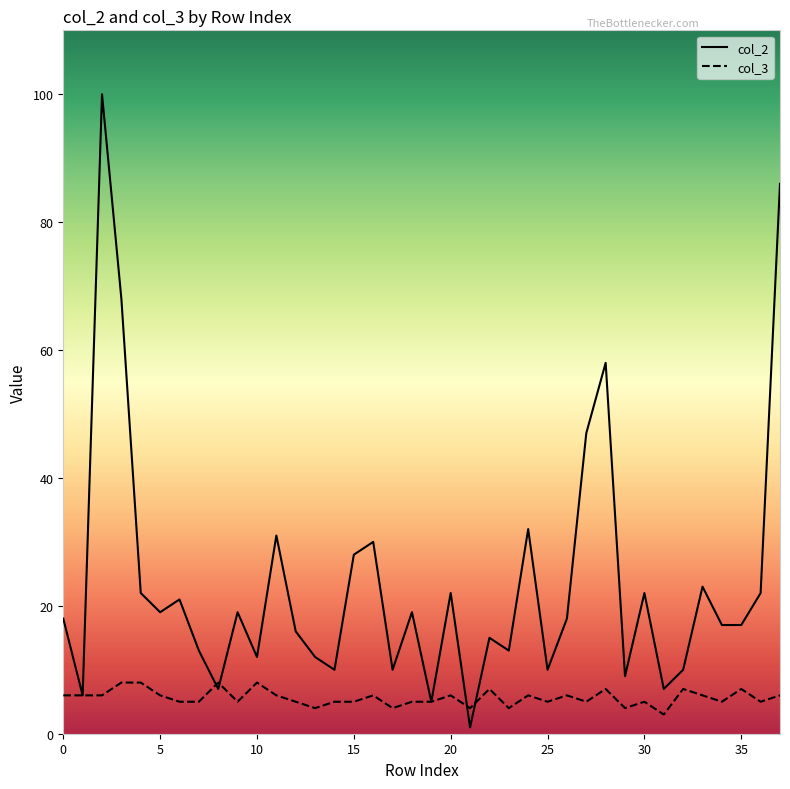

How many lines are shown in the chart?

2